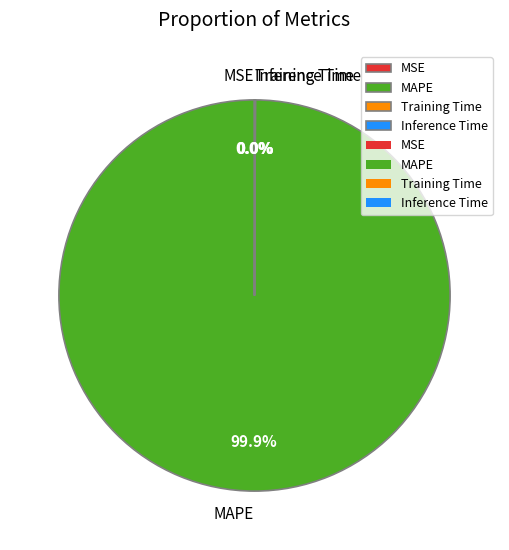

What is the largest slice in the pie chart?

MAPE